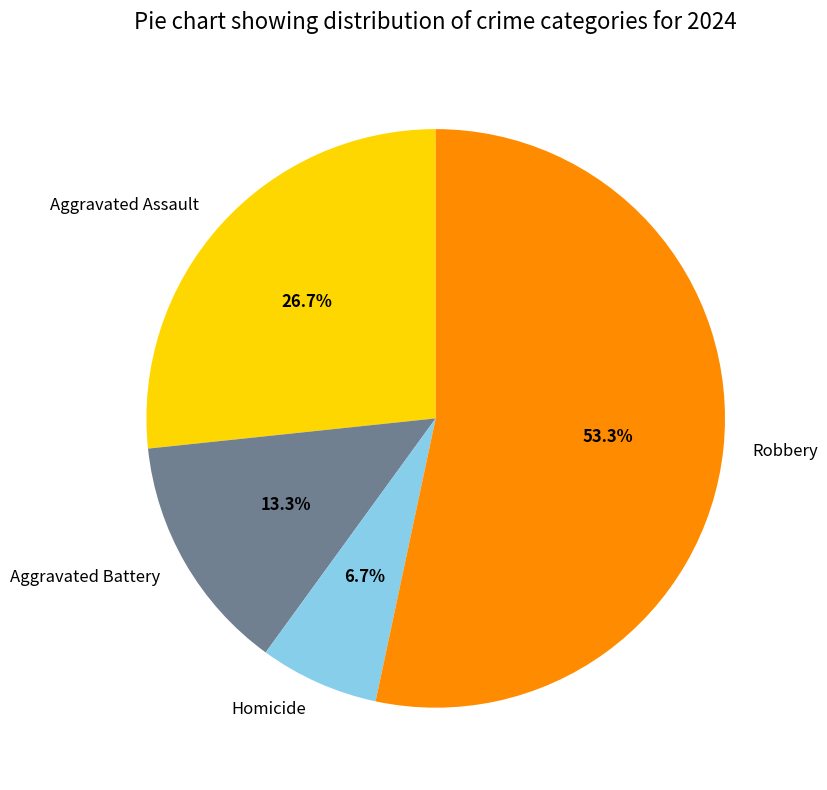

To the nearest percent, what percentage of the pie is Aggravated Assault?

27%